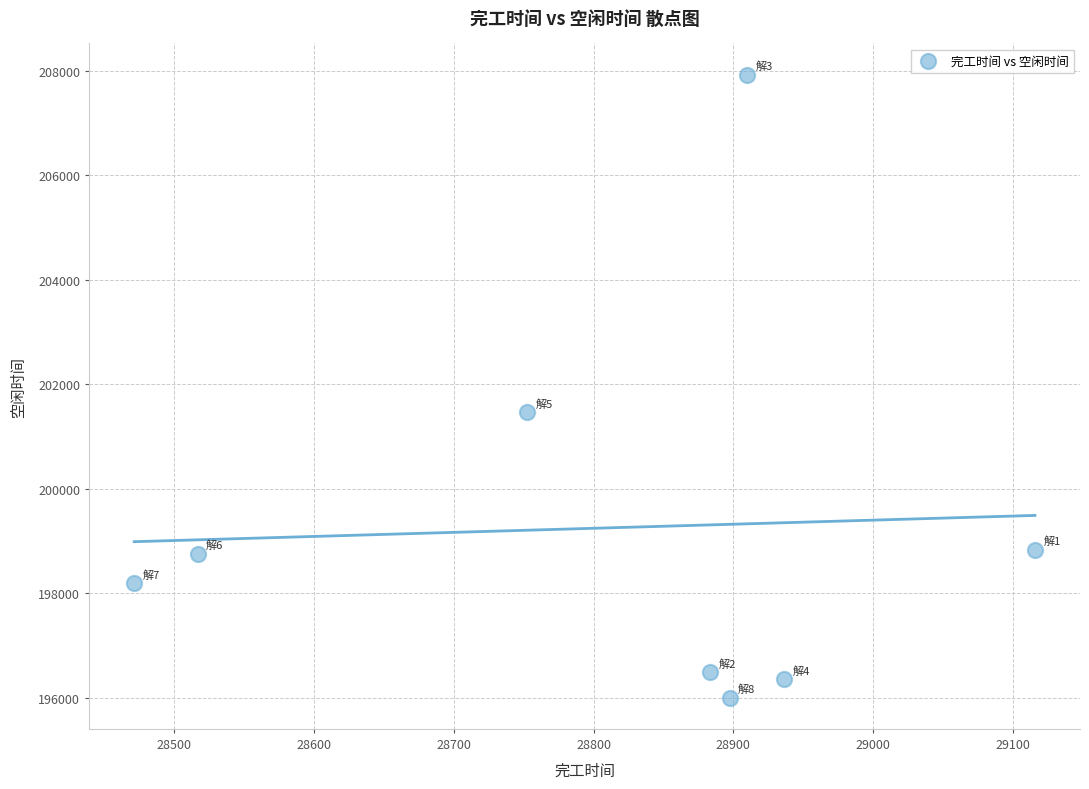

What Y value in the scatter plot is closest to 201963?

201465.8